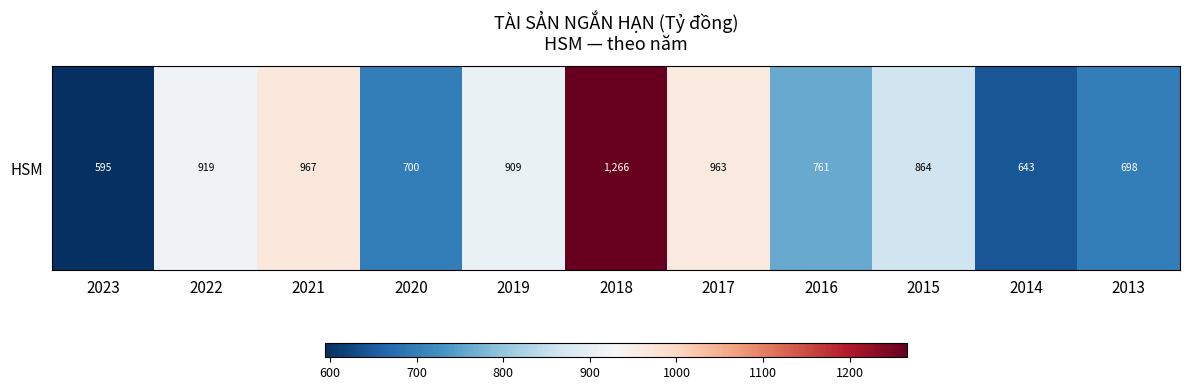

How many series are shown in this chart?

1